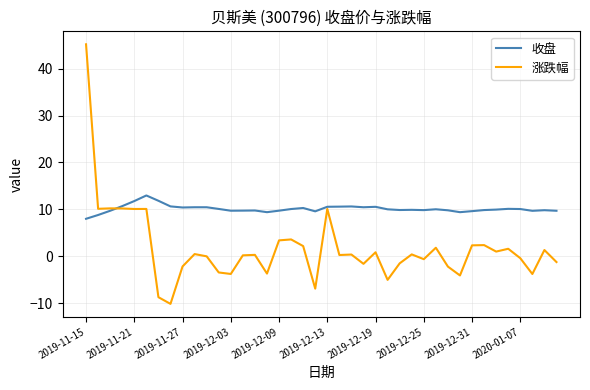

List the series in order of their overall mean, highest first.

收盘, 涨跌幅